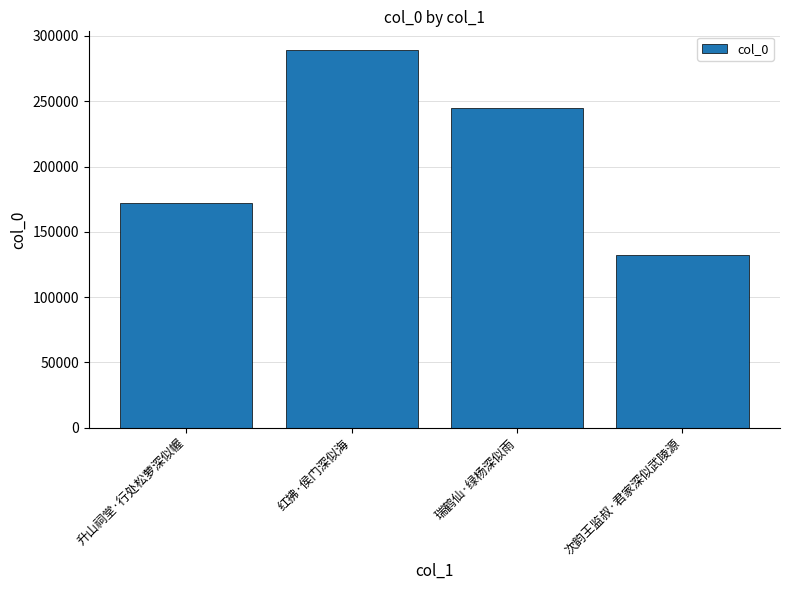

Count the number of data series in this chart.

1